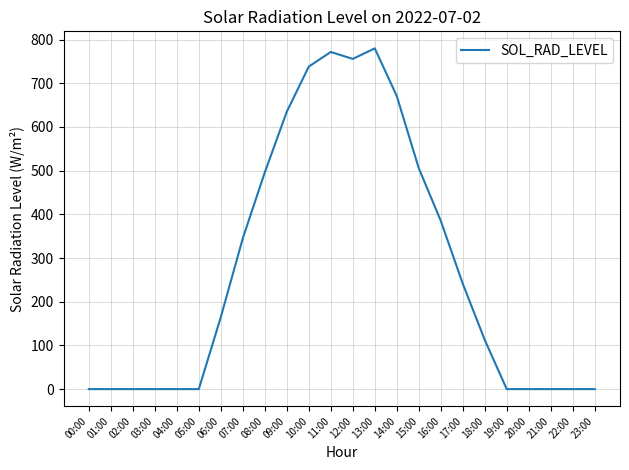

Reading left to right, extract all data points from this chart.

0.0	0.0	0.0	0.0	0.0	0.0	164.6	344.9	495.9	634.8	738.1	771.6	755.7	779.8	670.9	505.7	385.4	241.5	112.7	0.0	0.0	0.0	0.0	0.0